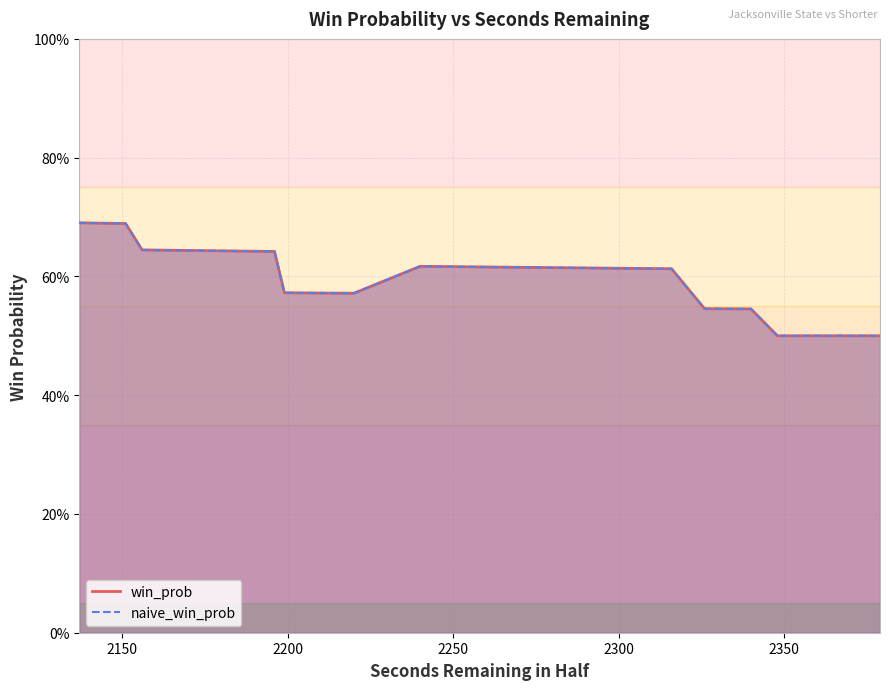

How many lines are shown in the chart?

2